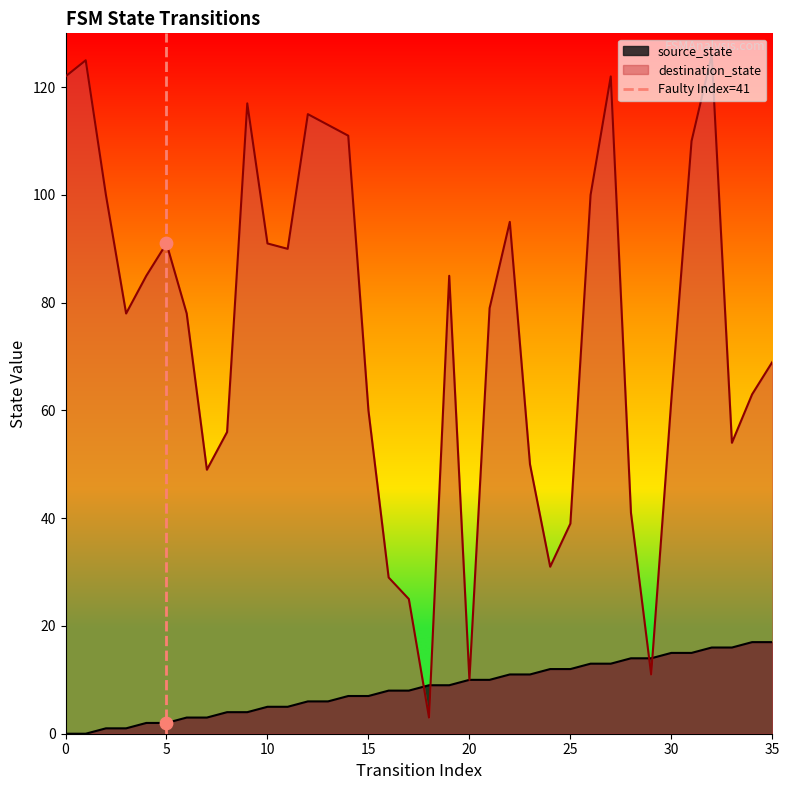

Between 0 and 5, which is larger?

5